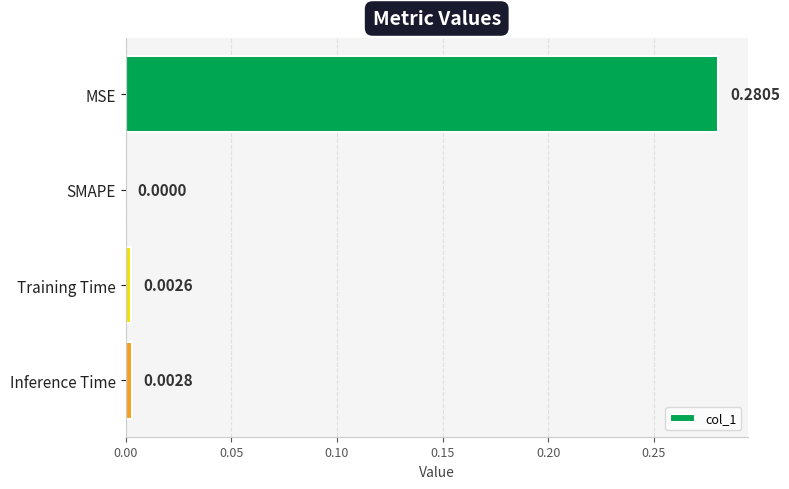

Are the bars horizontal?

Yes